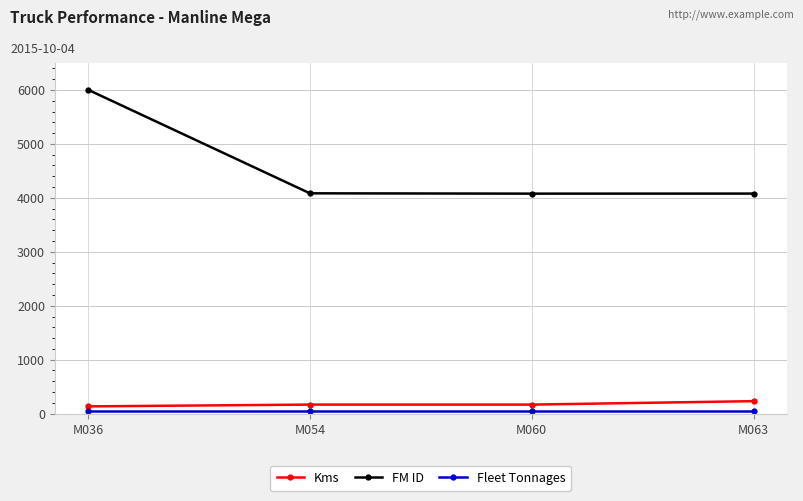

True or false: FM ID has more than 1 points higher than both neighbors.

False